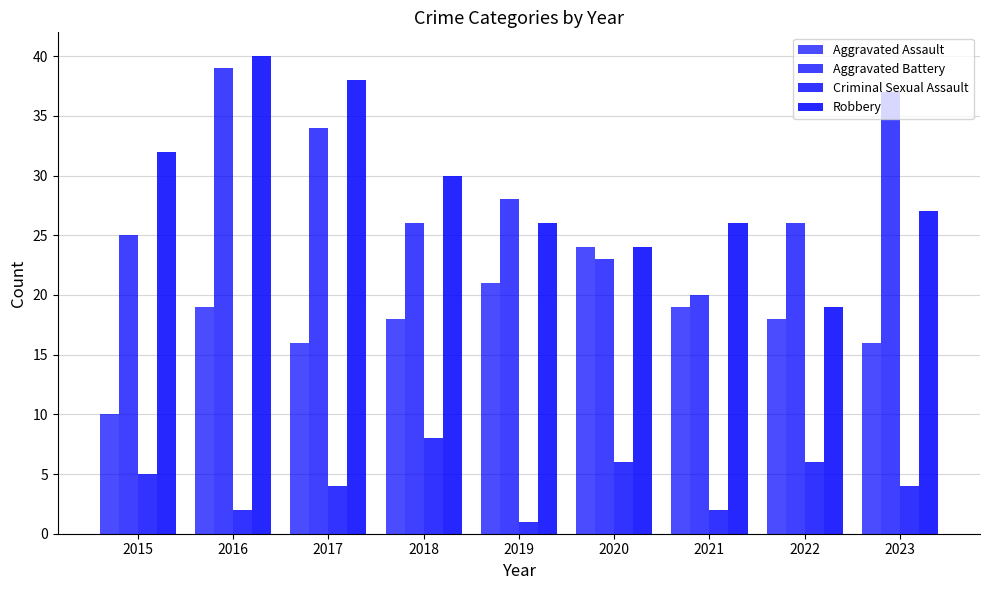

List the series in order of their peak value, highest first.

Robbery, Aggravated Battery, Aggravated Assault, Criminal Sexual Assault